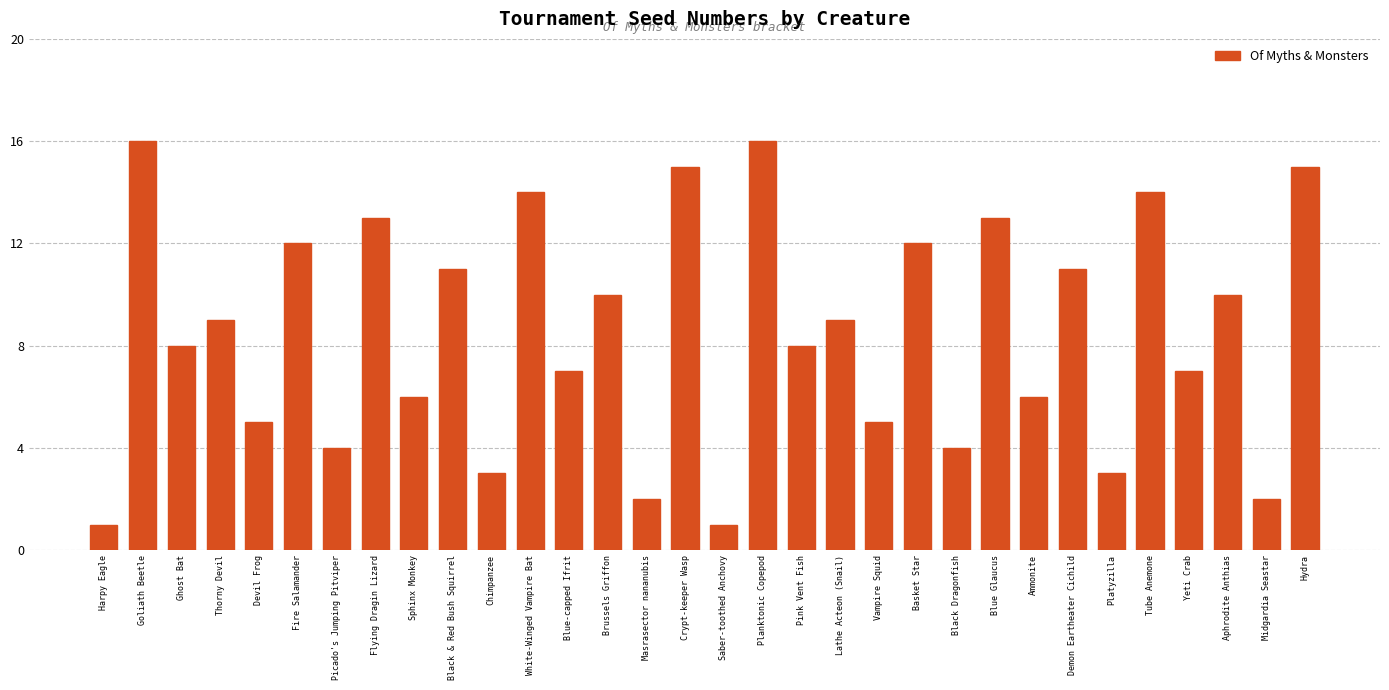

How many values are below 9?

16